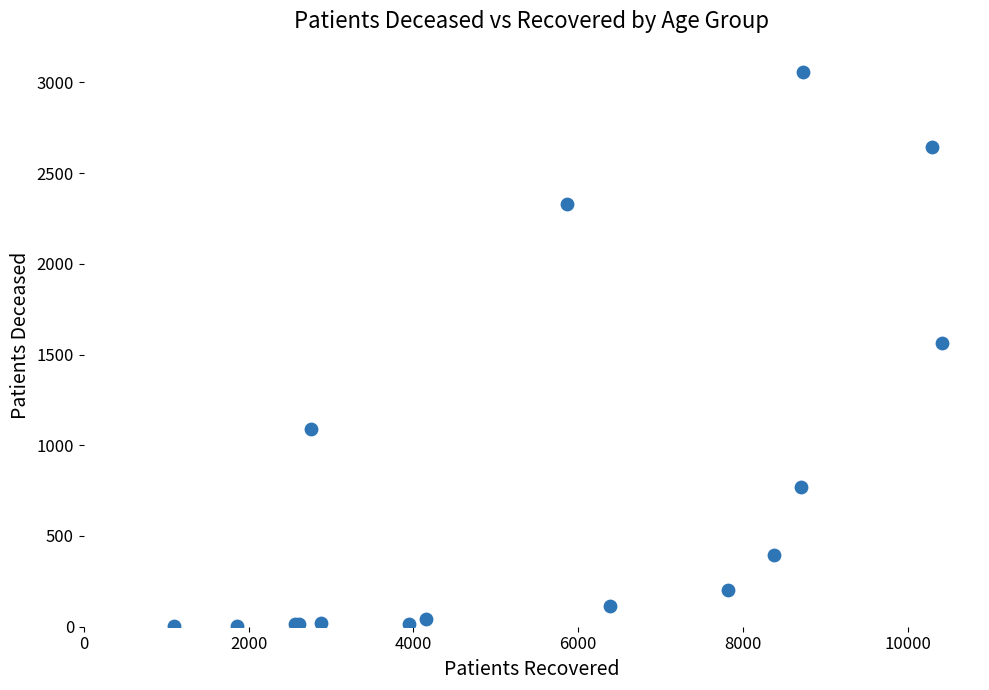

What Y value in the scatter plot is closest to 1529?

1566